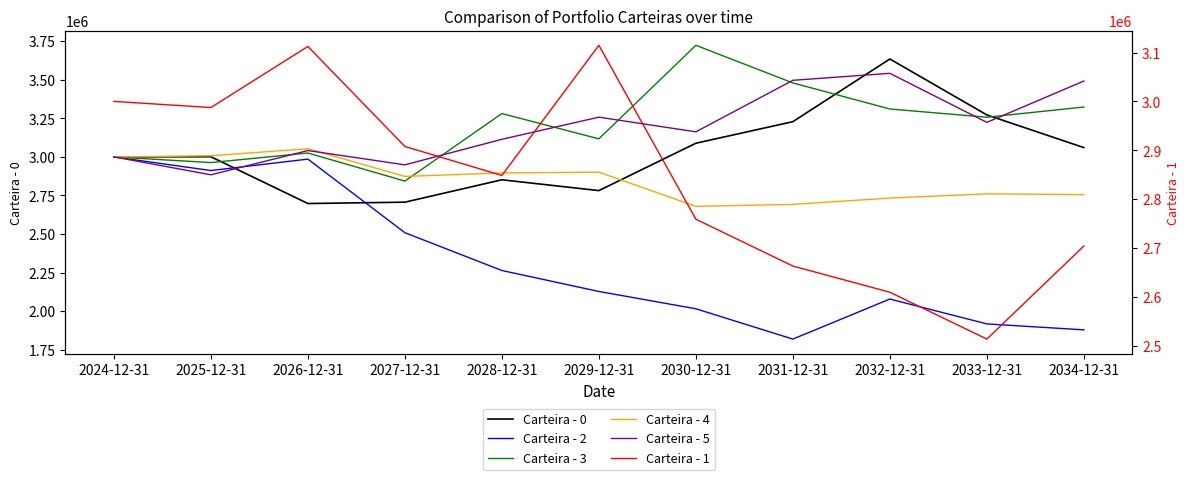

What is the total value across all series at 2024-12-31?

18000000.0